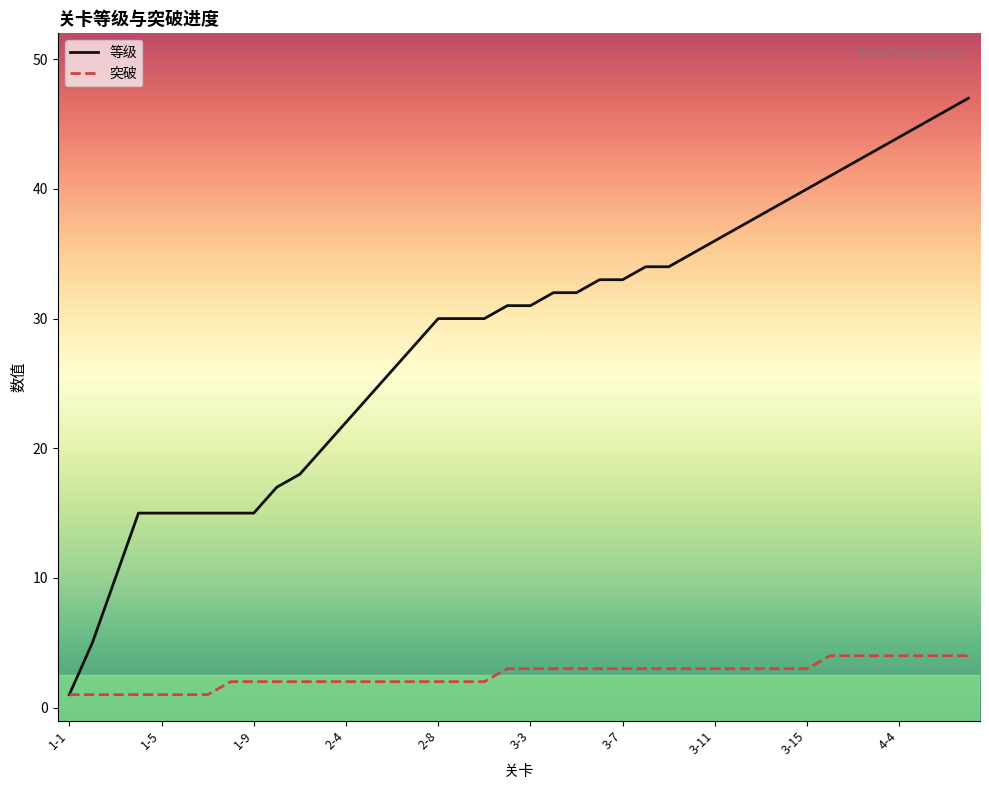

What is the maximum value shown in the chart?

47